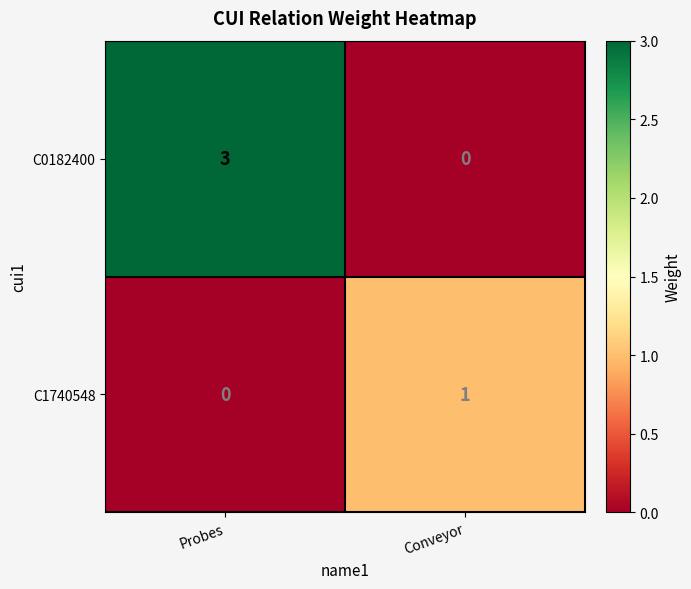

Reading left to right, transcribe all the data shown in this chart.

C0182400: Probes=3	Conveyor=0
C1740548: Probes=0	Conveyor=1